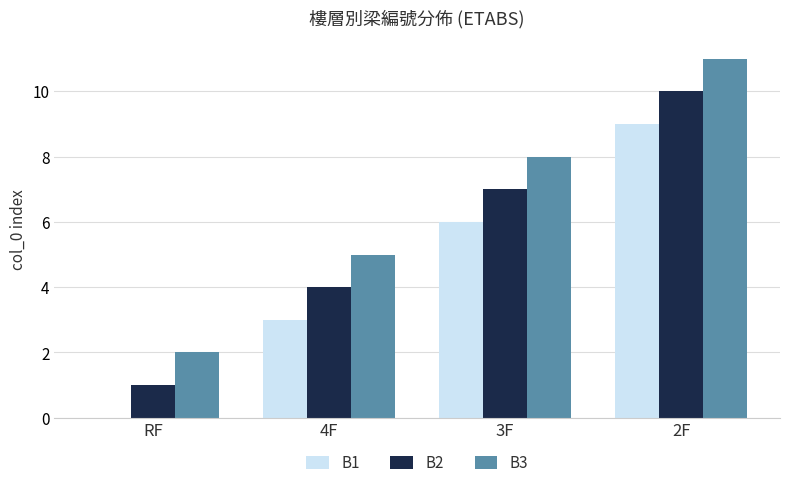

The value of B3 at 4F is 5. True or false?

True